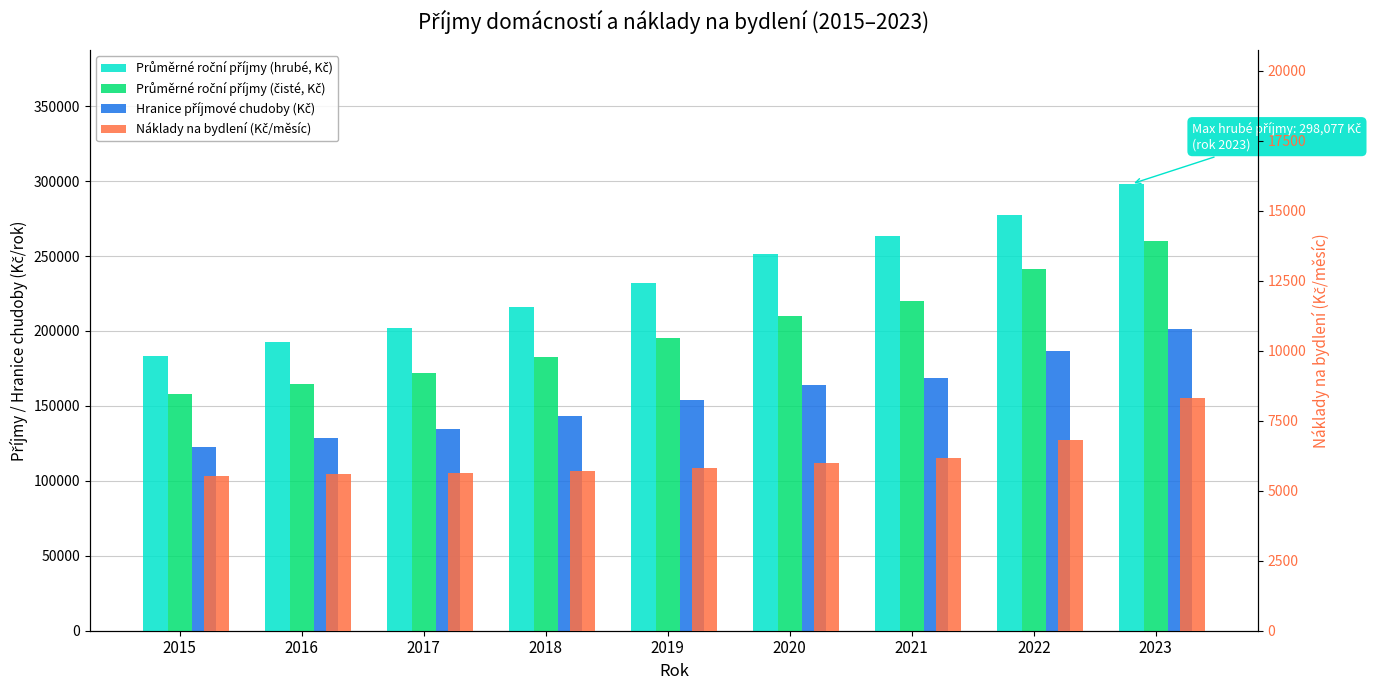

True or false: Náklady na bydlení (Kč/měsíc) has a value of 5540 at 2015.

True